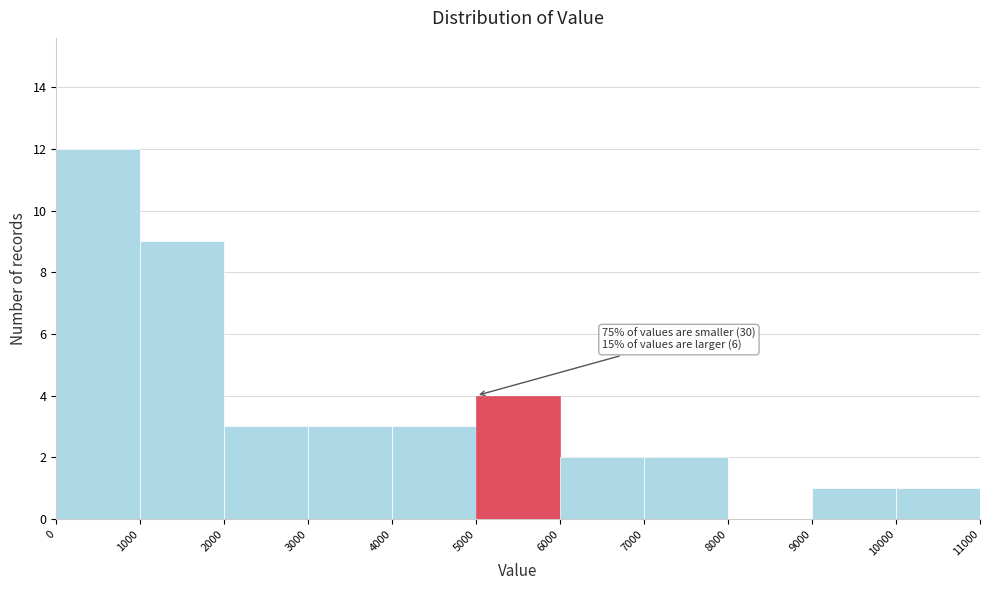

Over which range of the x-axis is the bar tallest?

0 to 1000